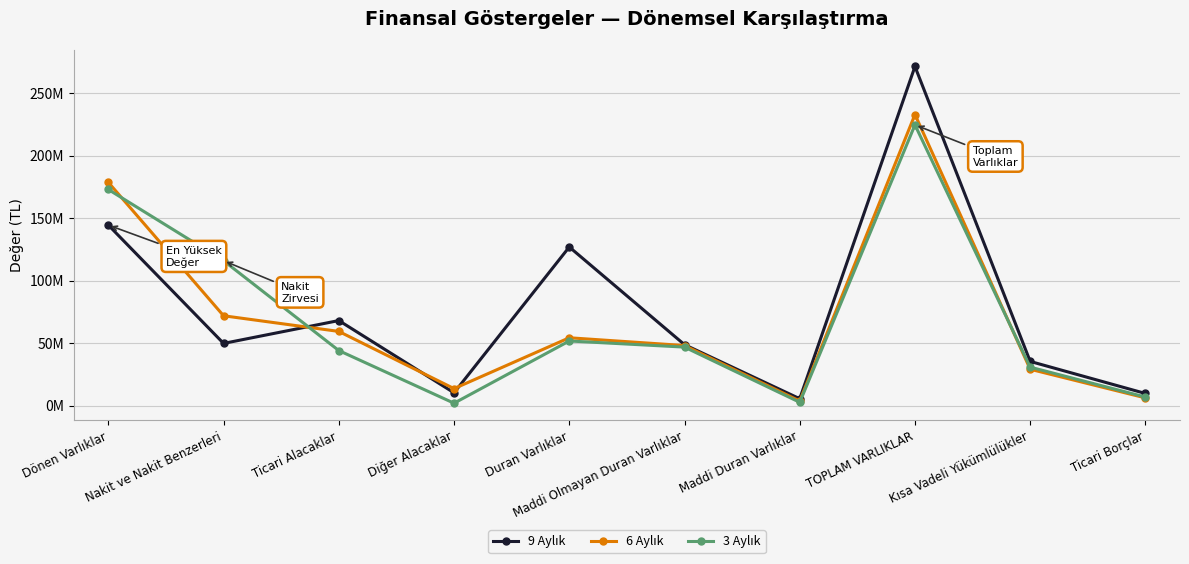

Which series ends up on top after the final intersection of 9 Aylık and 3 Aylık?

9 Aylık